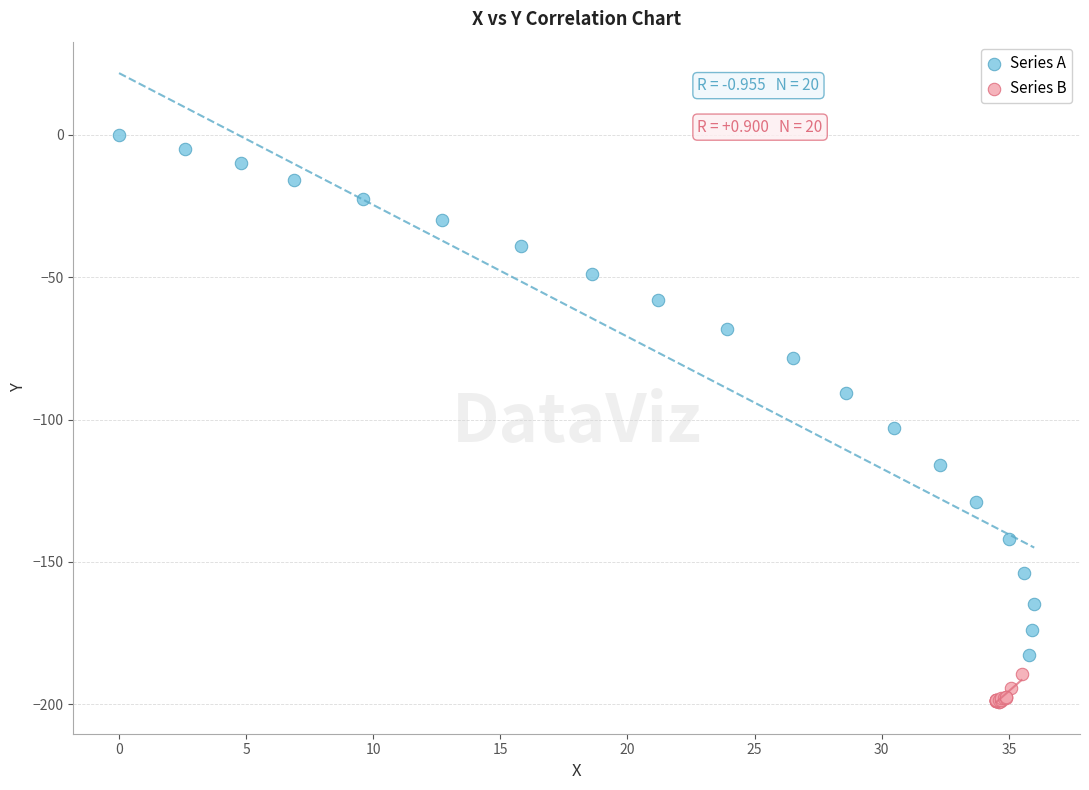

Which series contains the highest Y value?

Series A